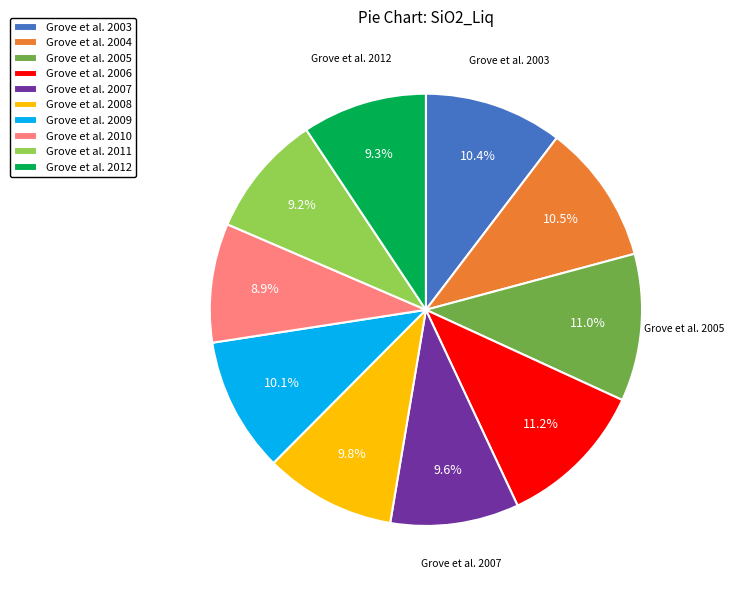

To the nearest percent, what percentage of the pie is Grove et al. 2003?

10%